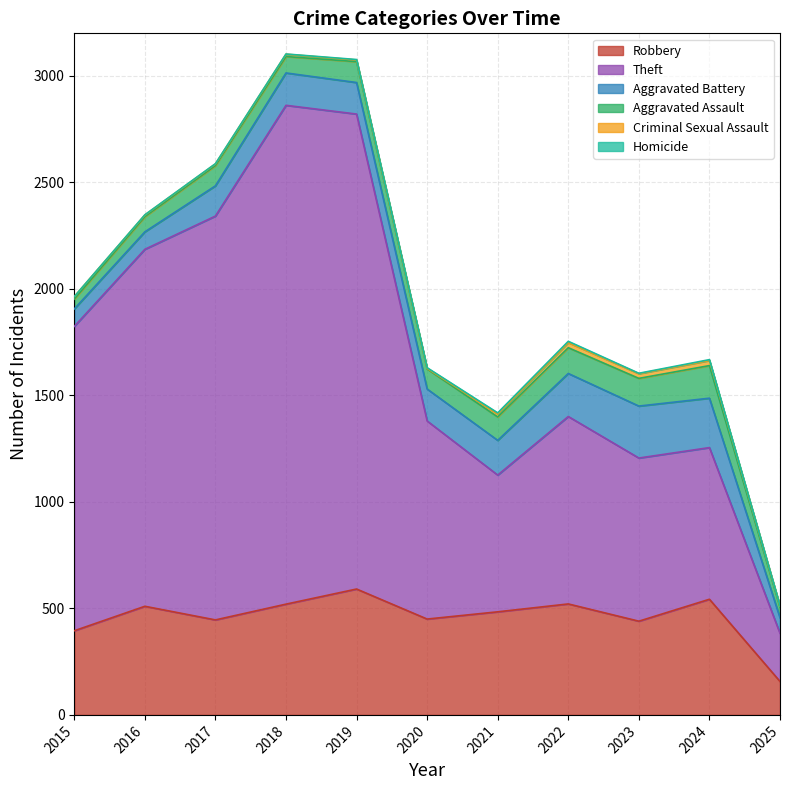

How many data points in Homicide are above 2?

4